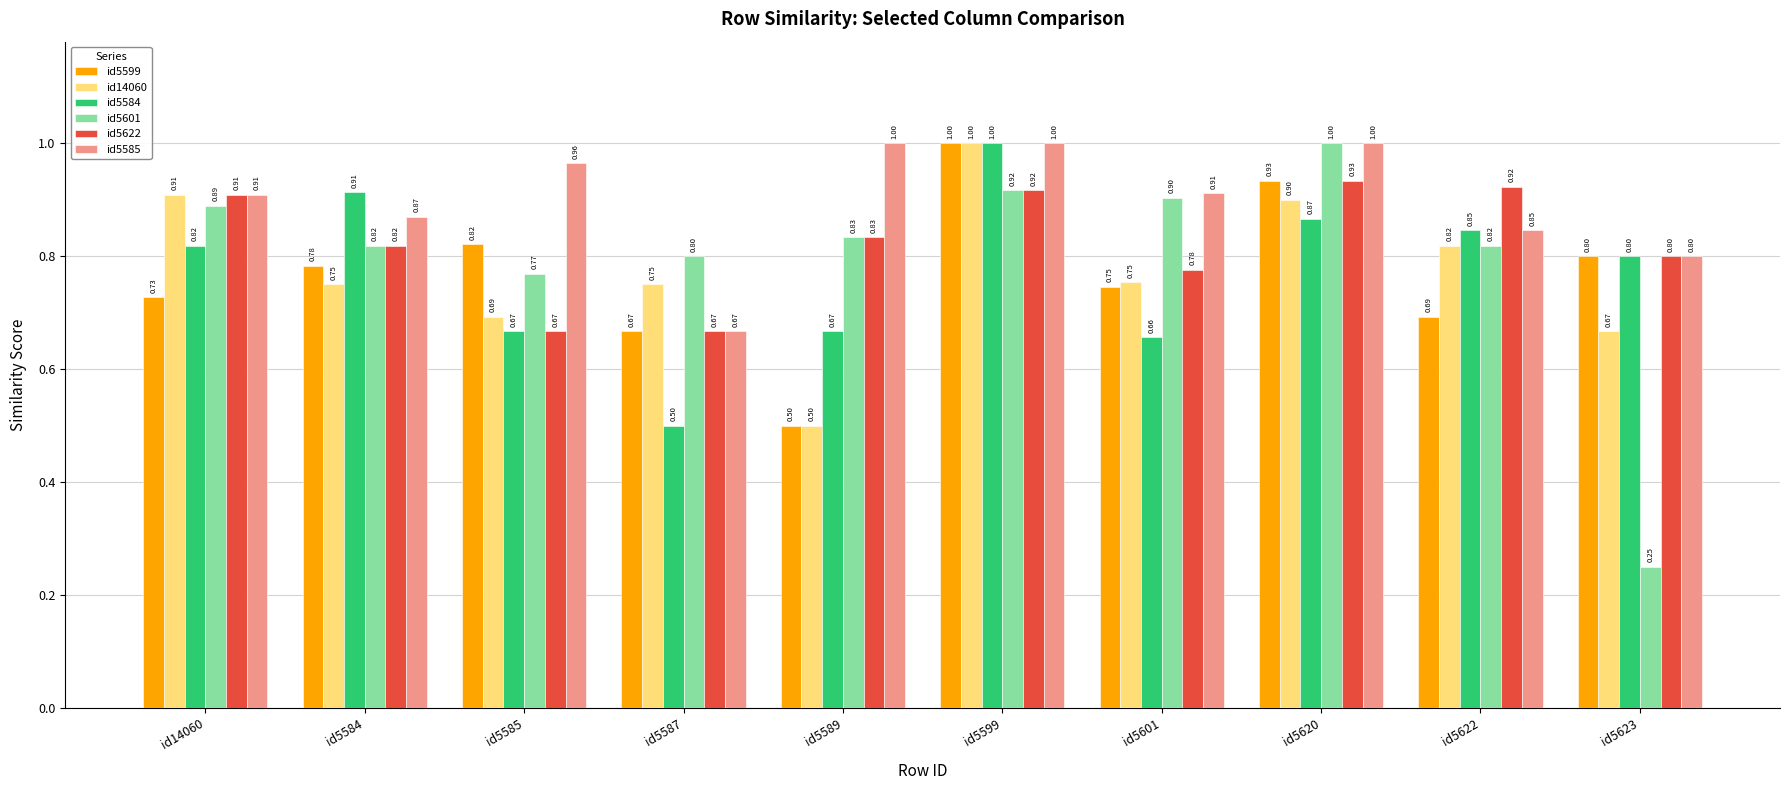

What is the difference between the highest and lowest values at id5620?

0.1